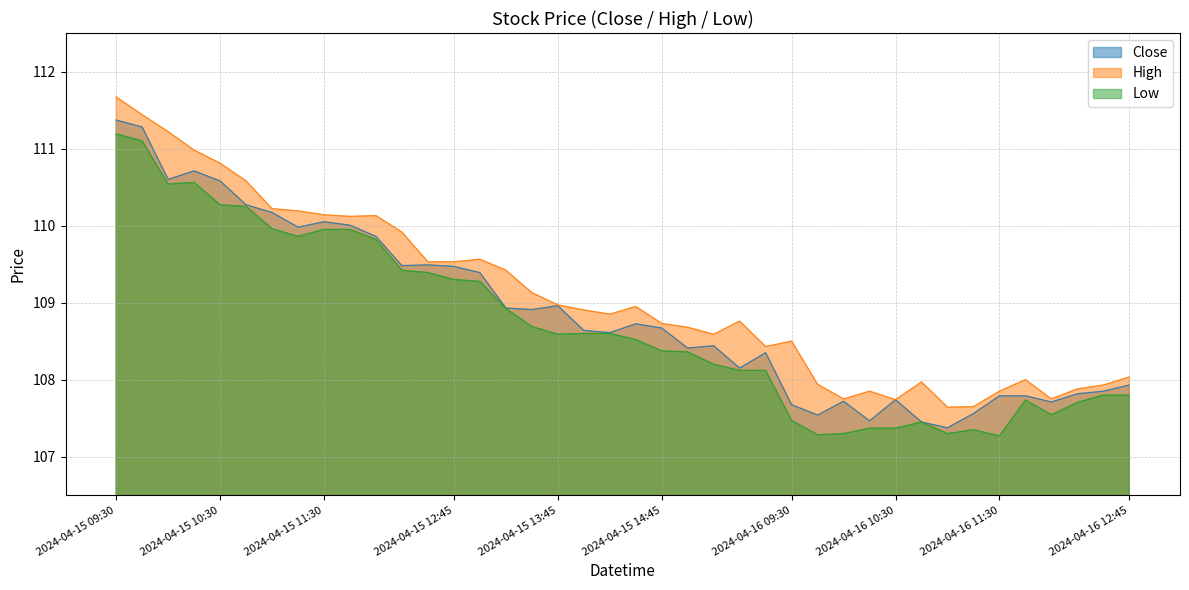

Between 2024-04-15 14:30 and 2024-04-16 10:00, which series saw the biggest shift?

Low